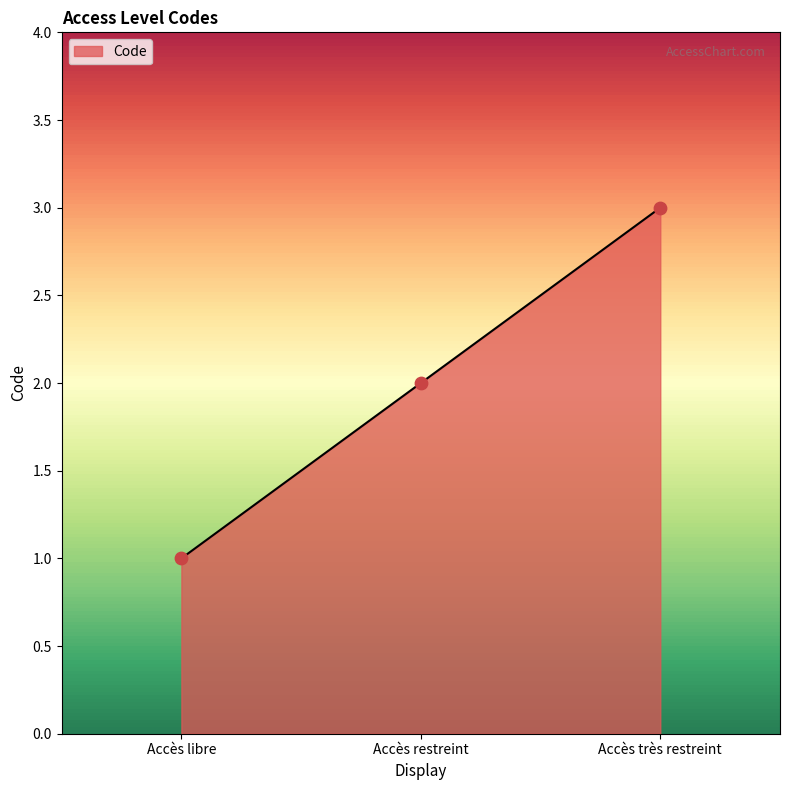

Between Accès restreint and Accès libre, which is larger?

Accès restreint